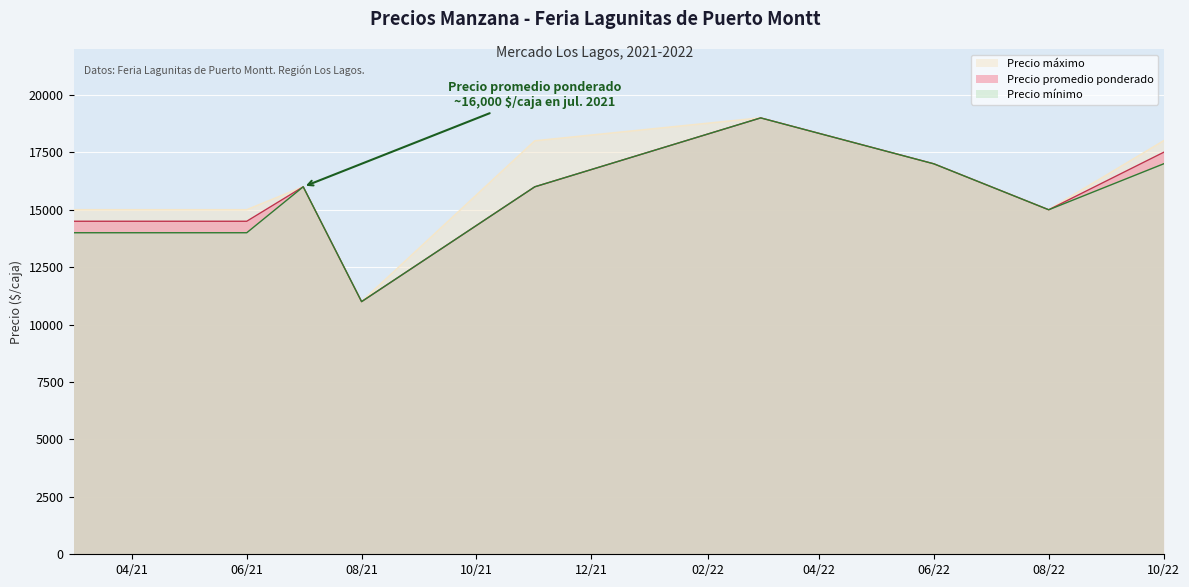

Between 2021-11 and 2021-03, which is larger?

2021-11